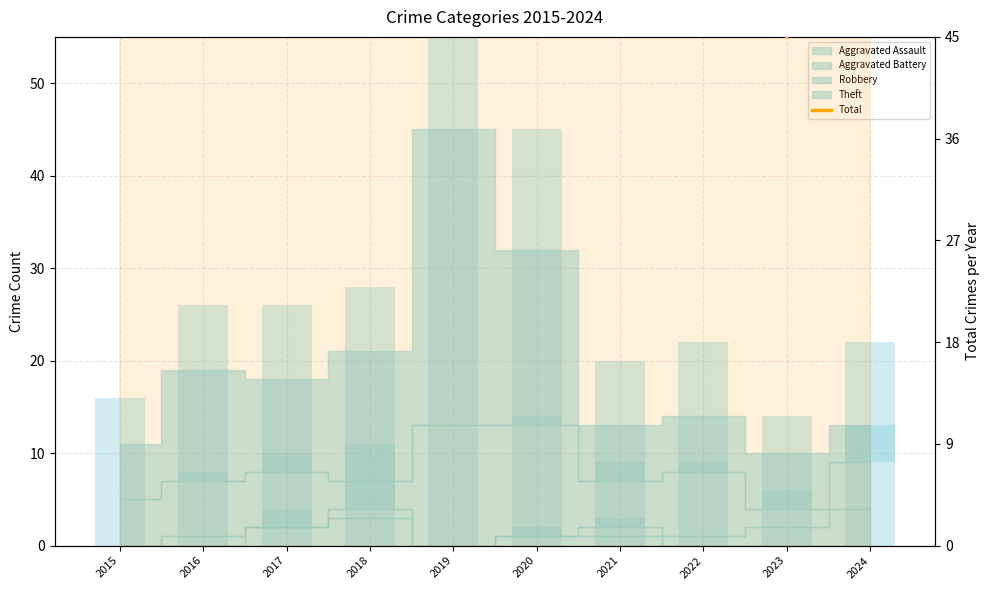

Reading right to left, transcribe all the data shown in this chart.

13	10	14	13	32	45	21	18	19	11